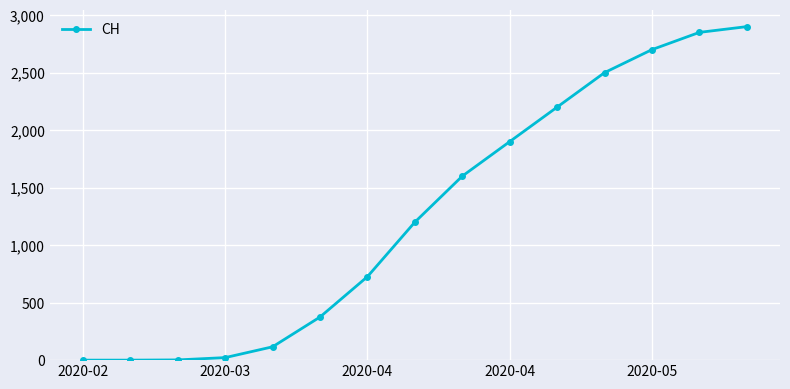

What is the difference between the maximum and minimum values?

2900